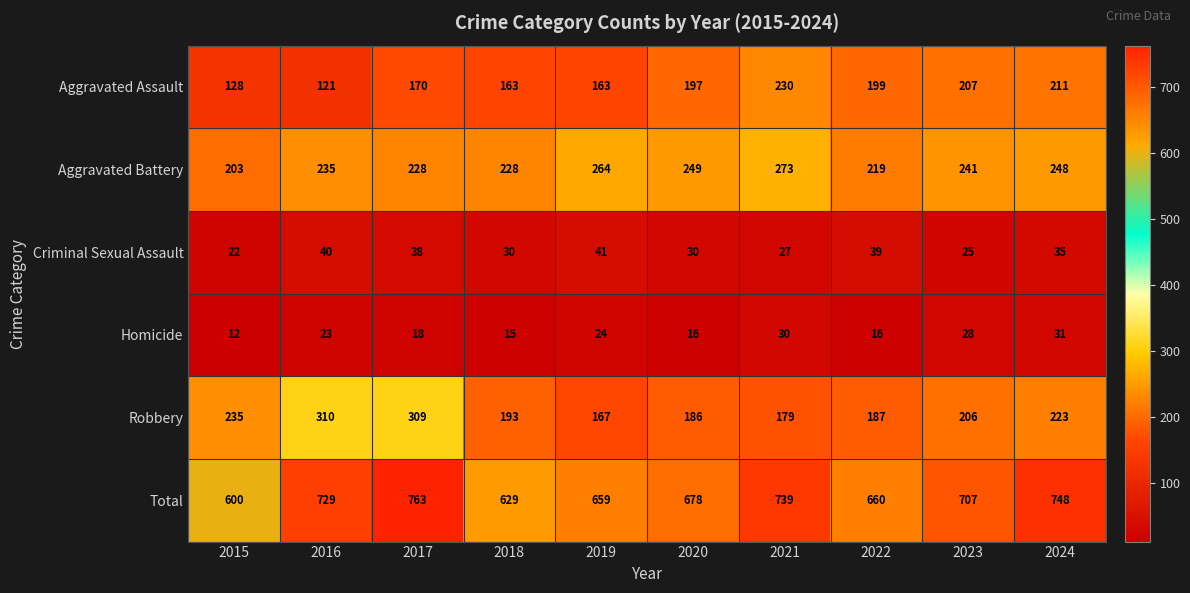

What is the total value across all series at 2018?

1258